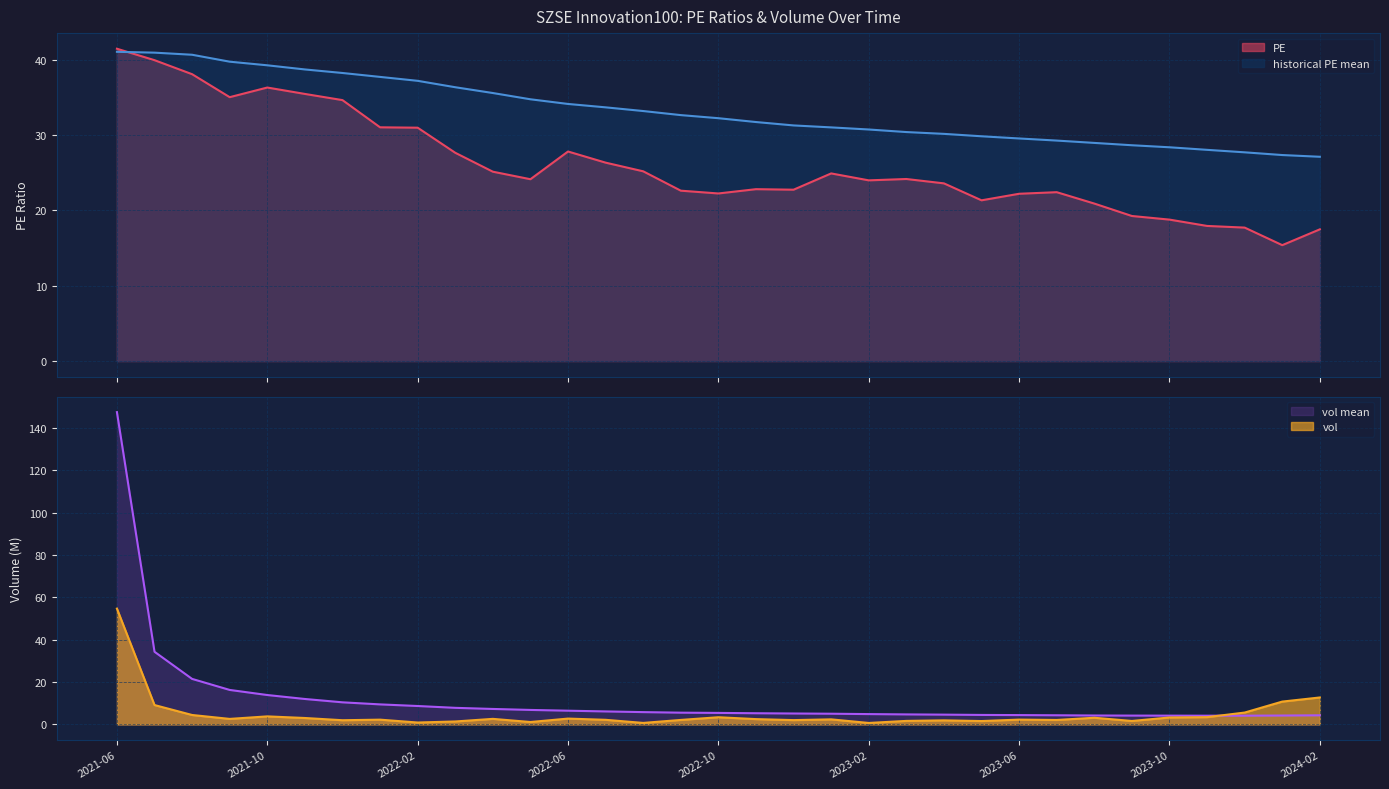

How many data points does each series have?

33